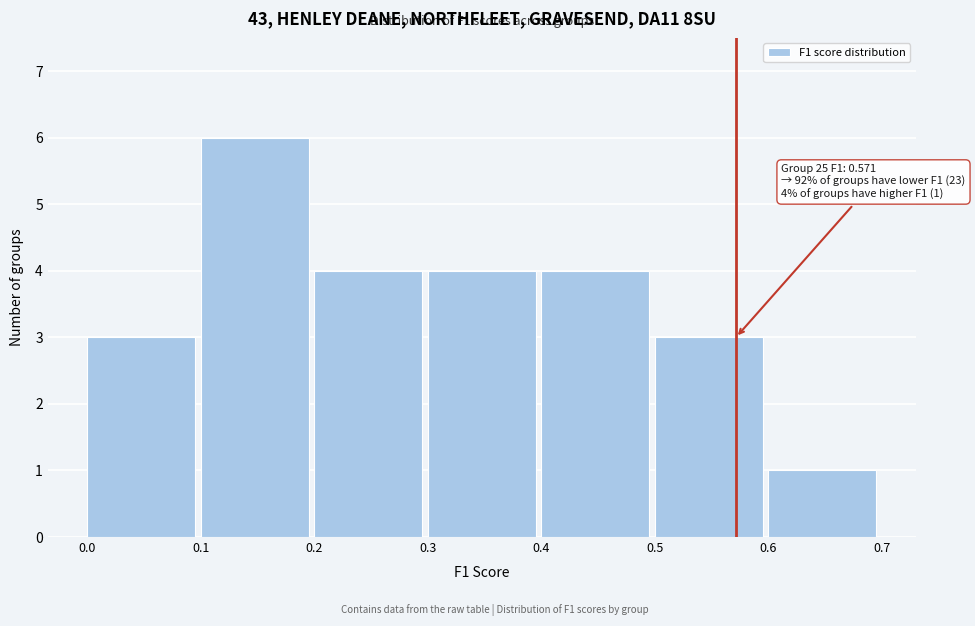

Which range on the x-axis has the tallest bar?

0.1 to 0.2